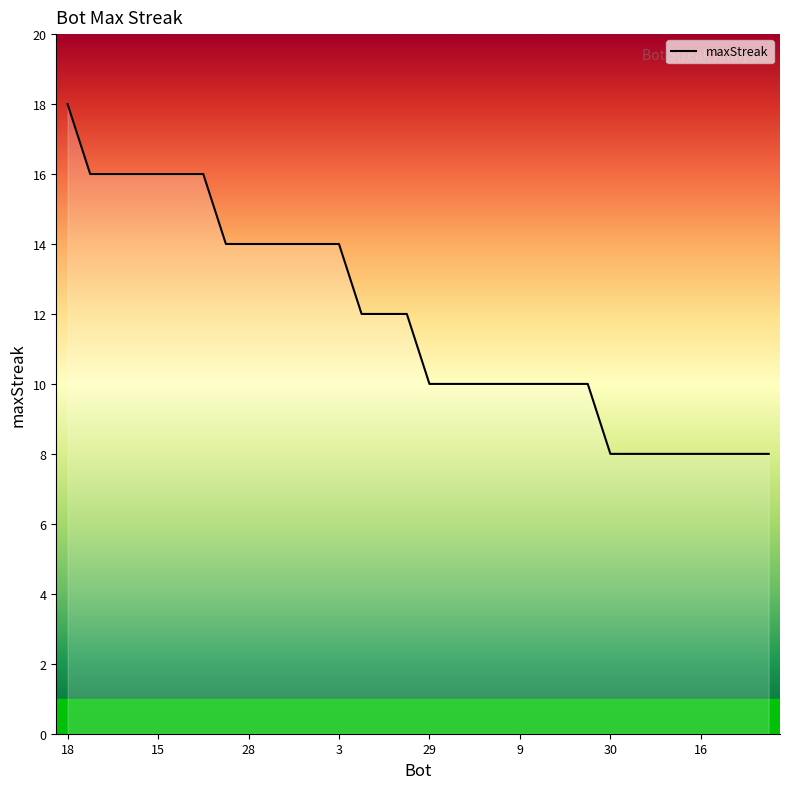

What is the smallest value displayed?

8